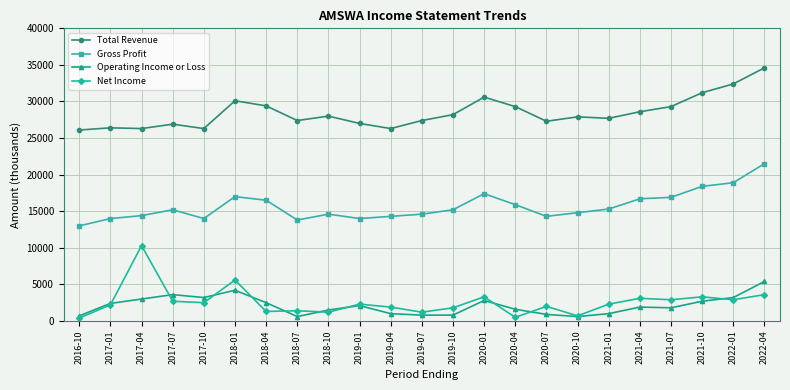

Is it true that Total Revenue equals 8879 at 2019-10?

False